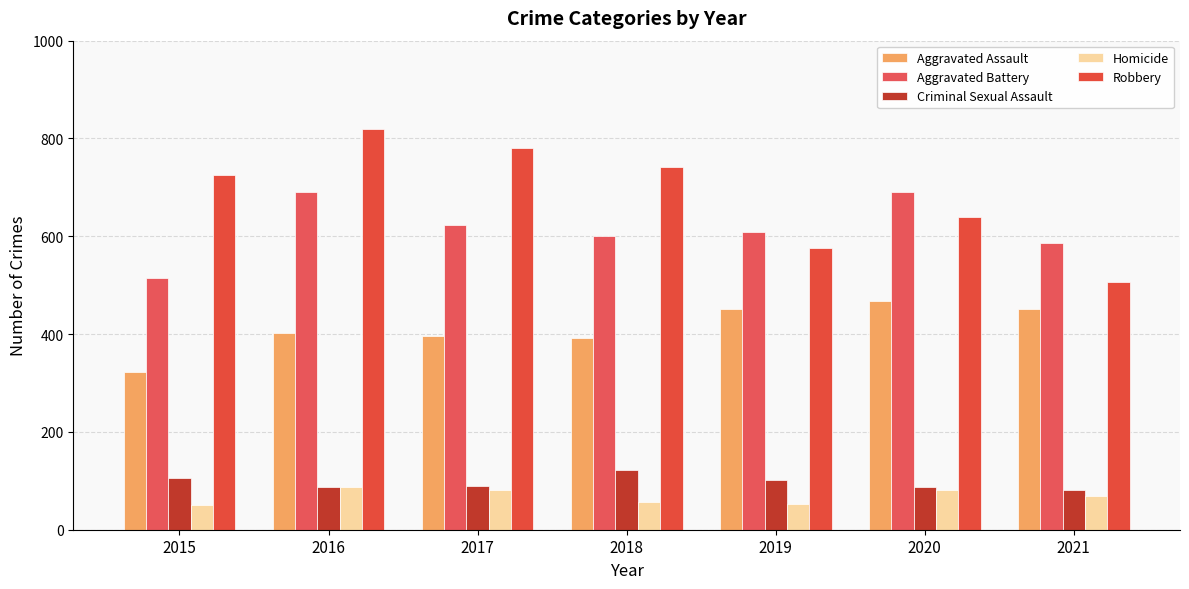

How many values in the Aggravated Battery series are below 608?

3